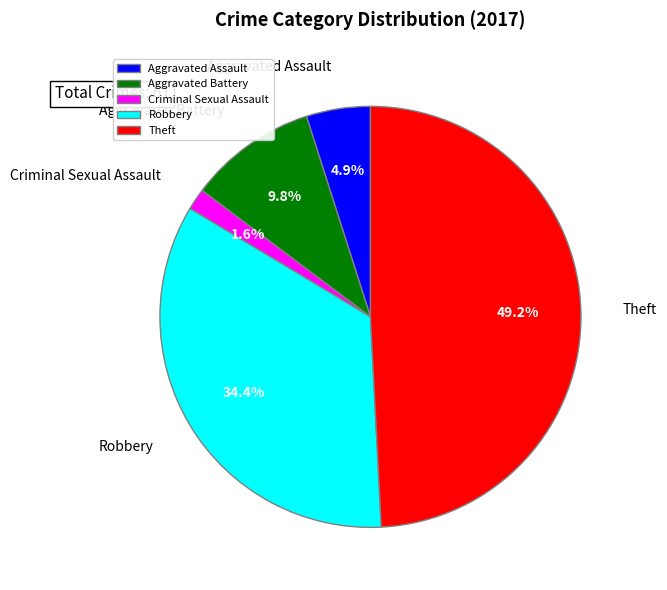

Which slice is the largest?

Theft